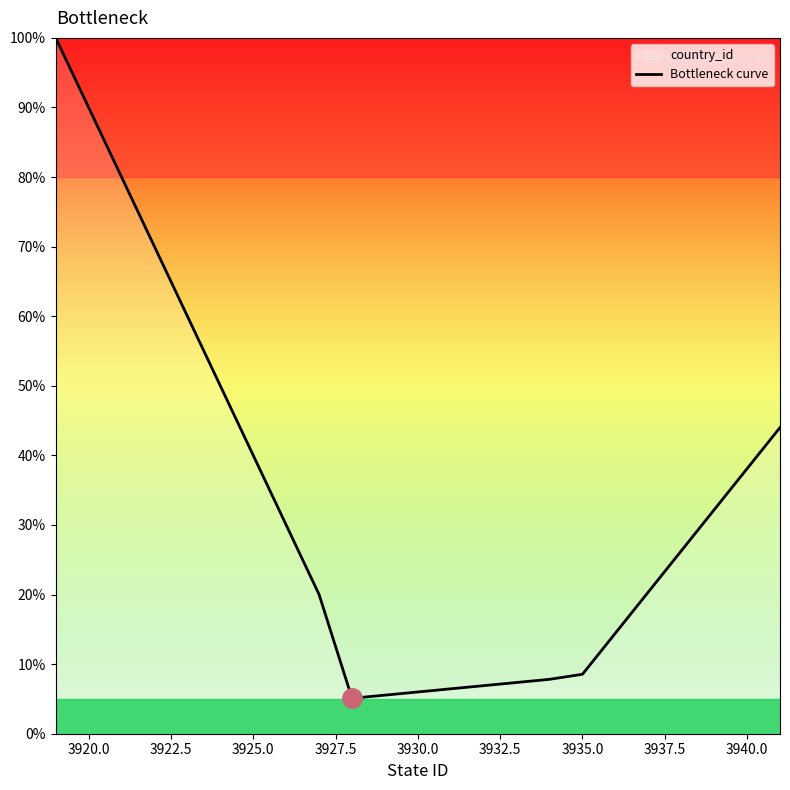

The value at 3920.0 is 90.0. True or false?

True